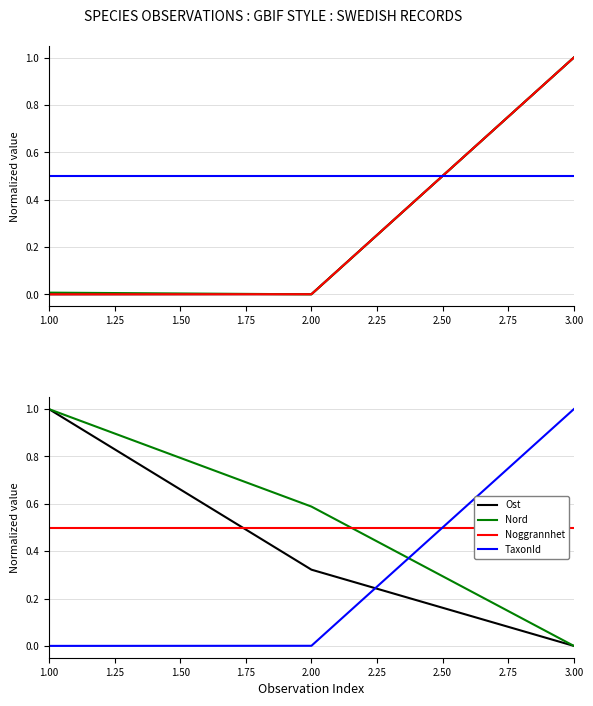

At how many categories does at least one series exceed 0?

3